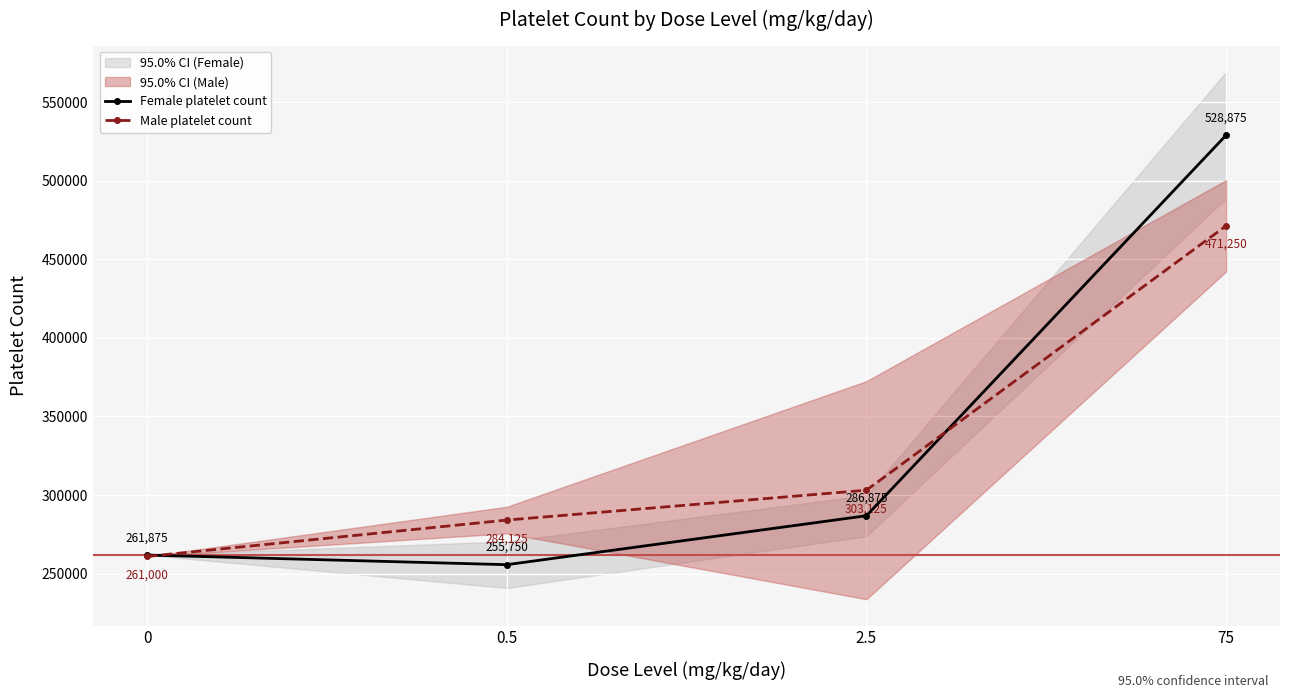

Reading left to right, transcribe all the data shown in this chart.

Female platelet count: 0=261875	0.5=255750	2.5=286875	75=528875
Male platelet count: 0=261000	0.5=284125	2.5=303125	75=471250